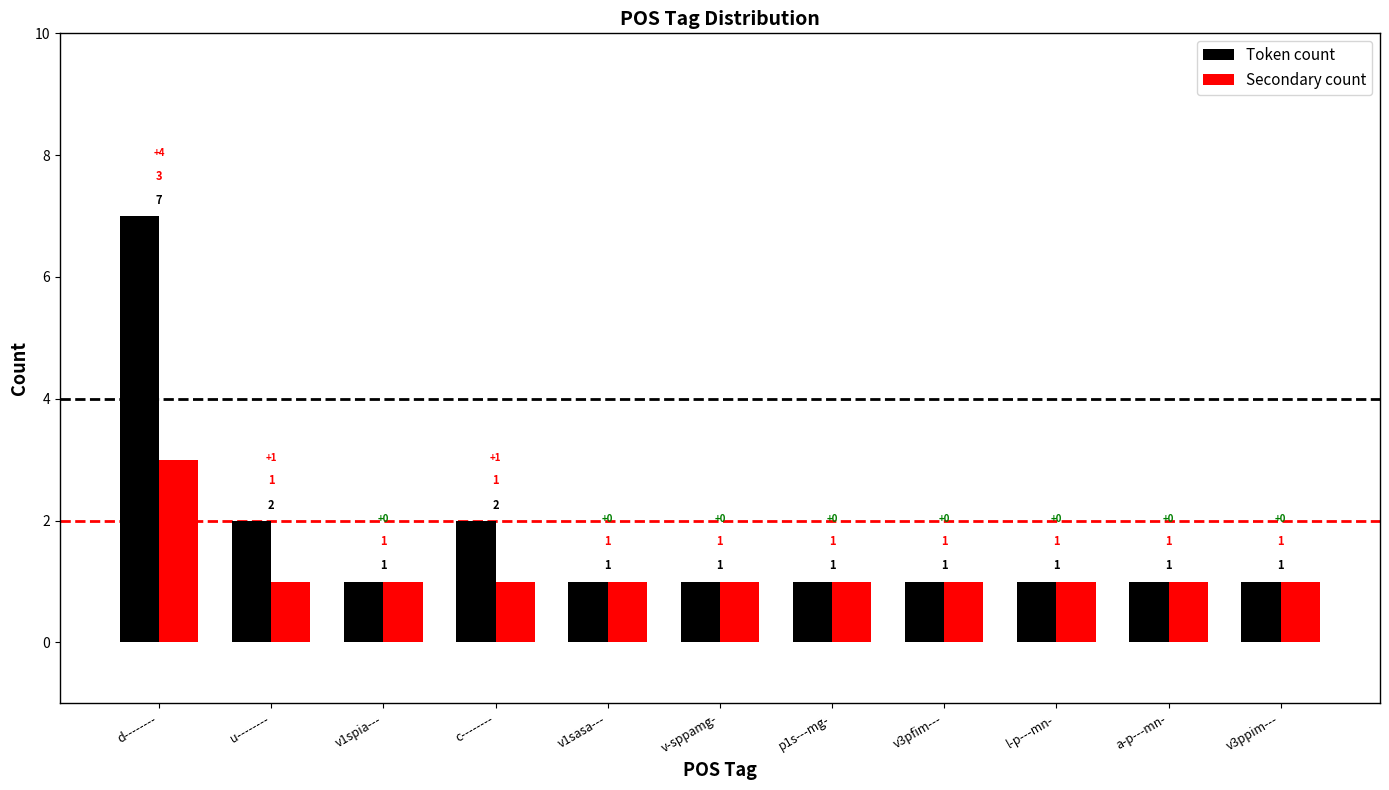

True or false: Secondary count has a value of 1 at v-sppamg-.

True